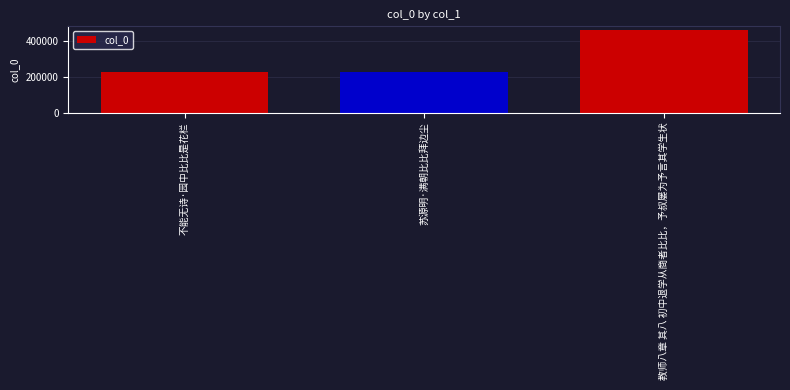

What is the difference between the maximum and minimum values?

234783